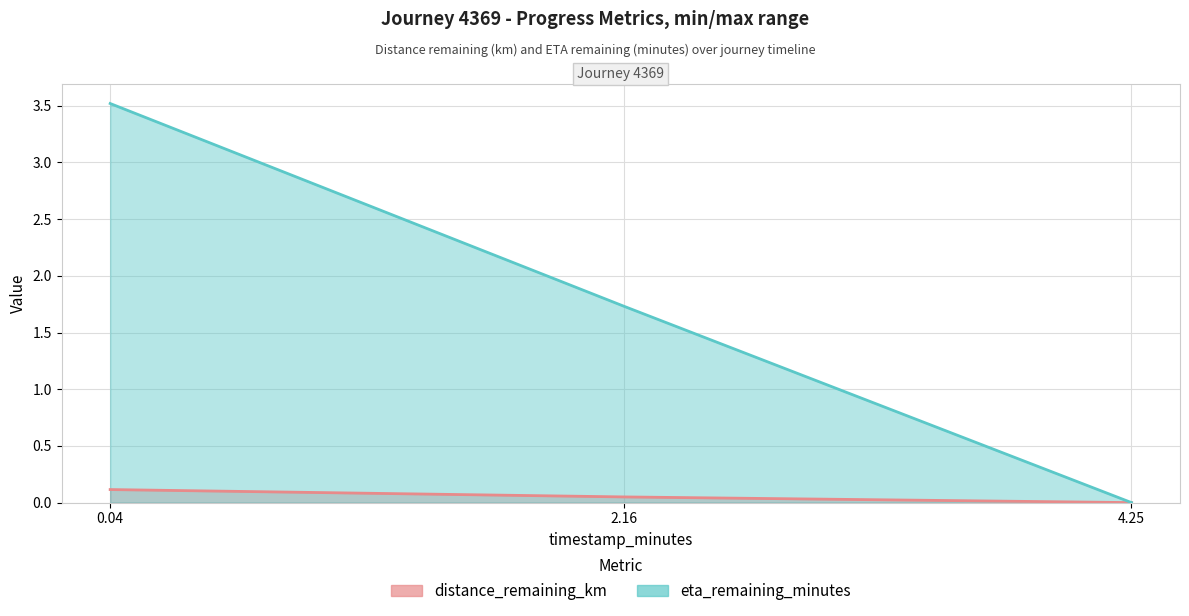

List the labels in order of distance_remaining_km value, largest first.

0.04, 2.16, 4.25